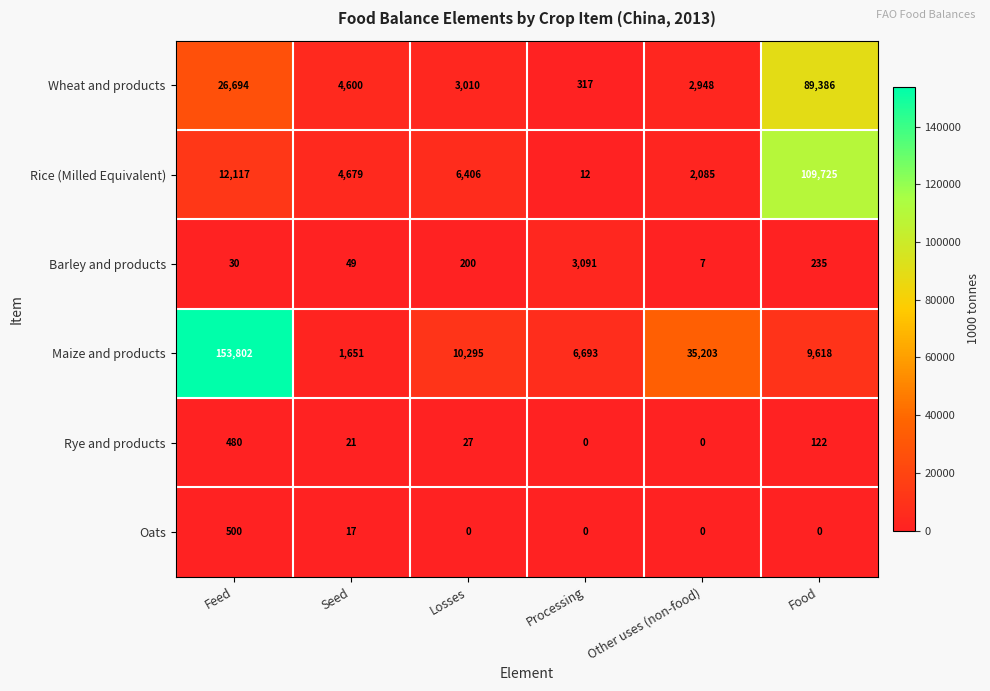

At which label is Oats closest to 250?

Seed